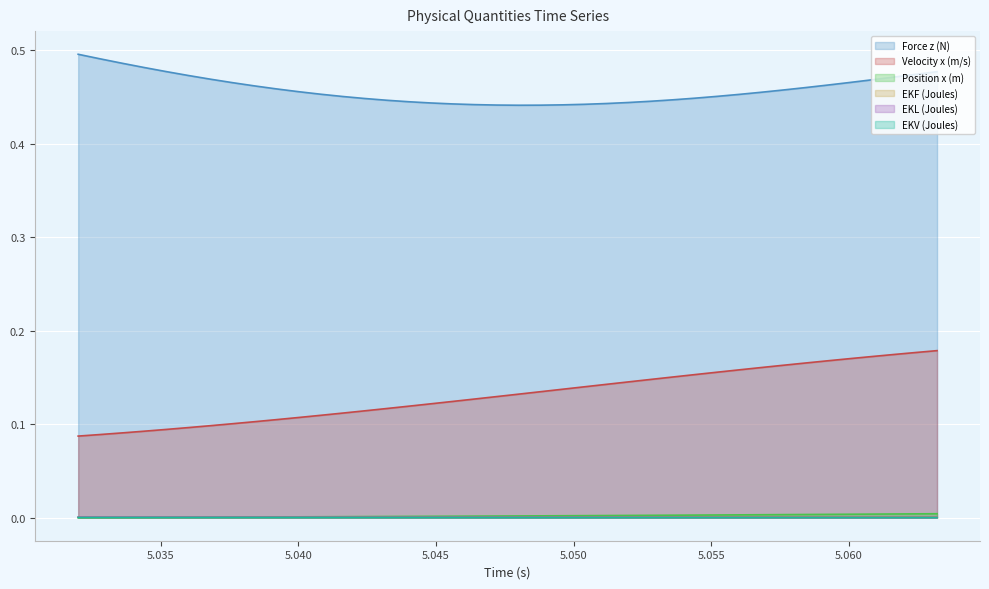

Which series has the widest spread of values?

Velocity x (m/s)